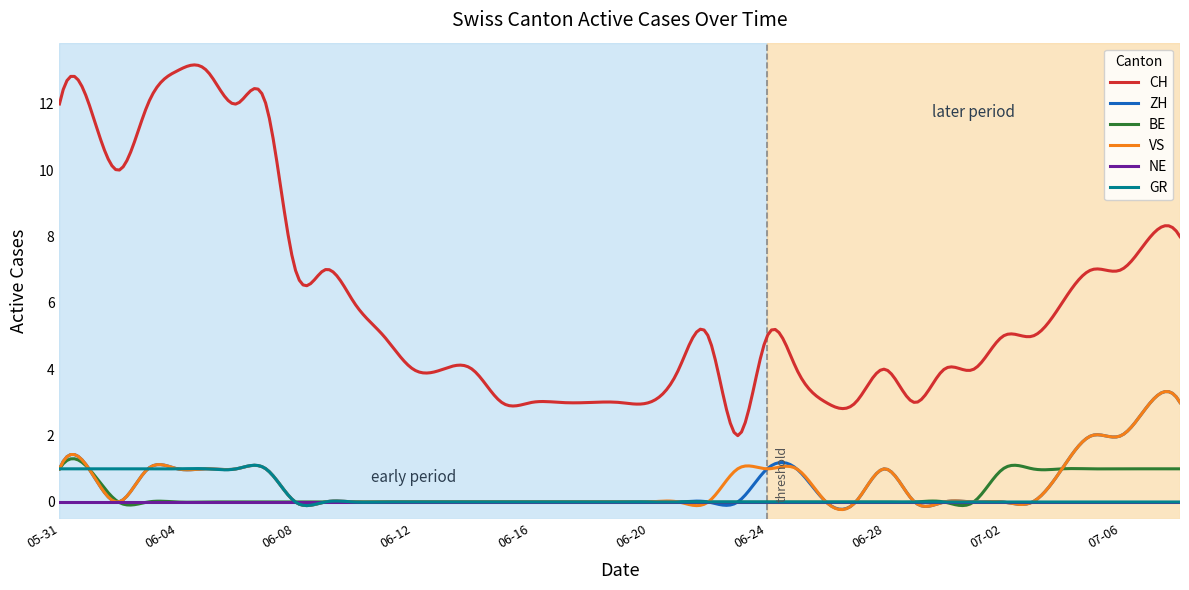

Is this an area chart (filled region under the line)?

No